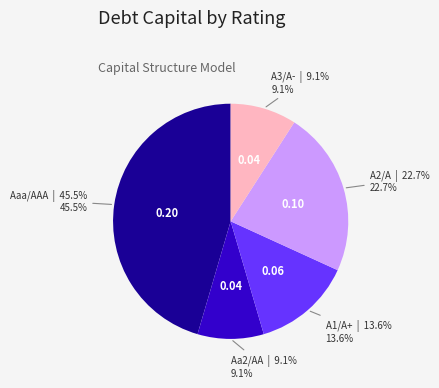

Is there a majority slice in this chart?

No